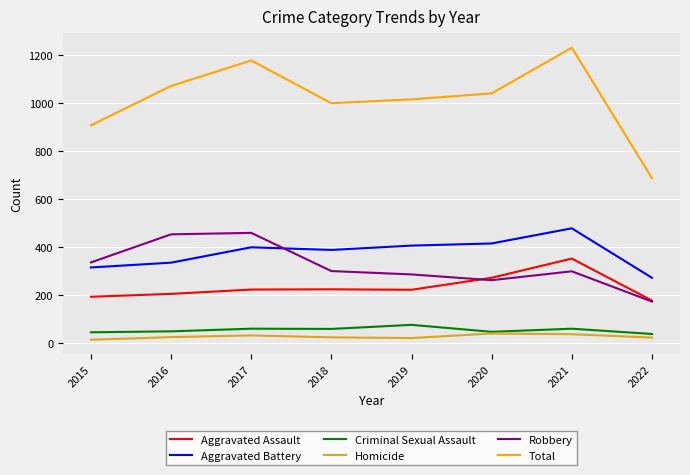

Which category has the lowest value in the Robbery series?

2022